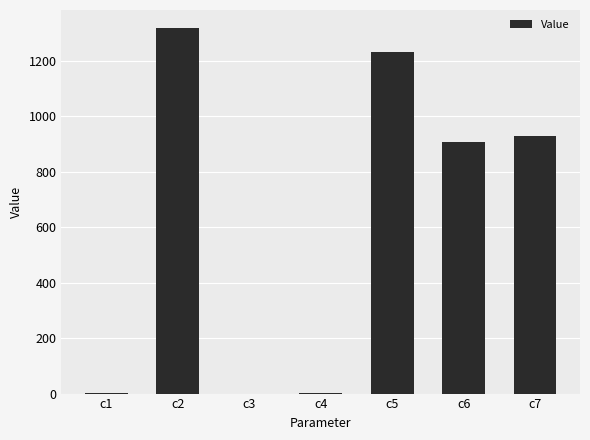

Which has a higher value, c7 or c2?

c2